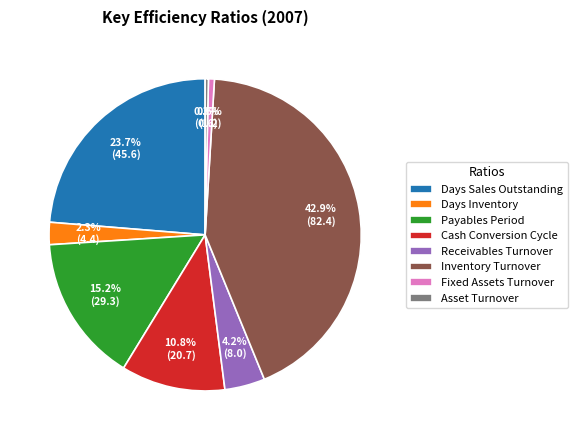

Is Receivables Turnover the majority of the pie?

No